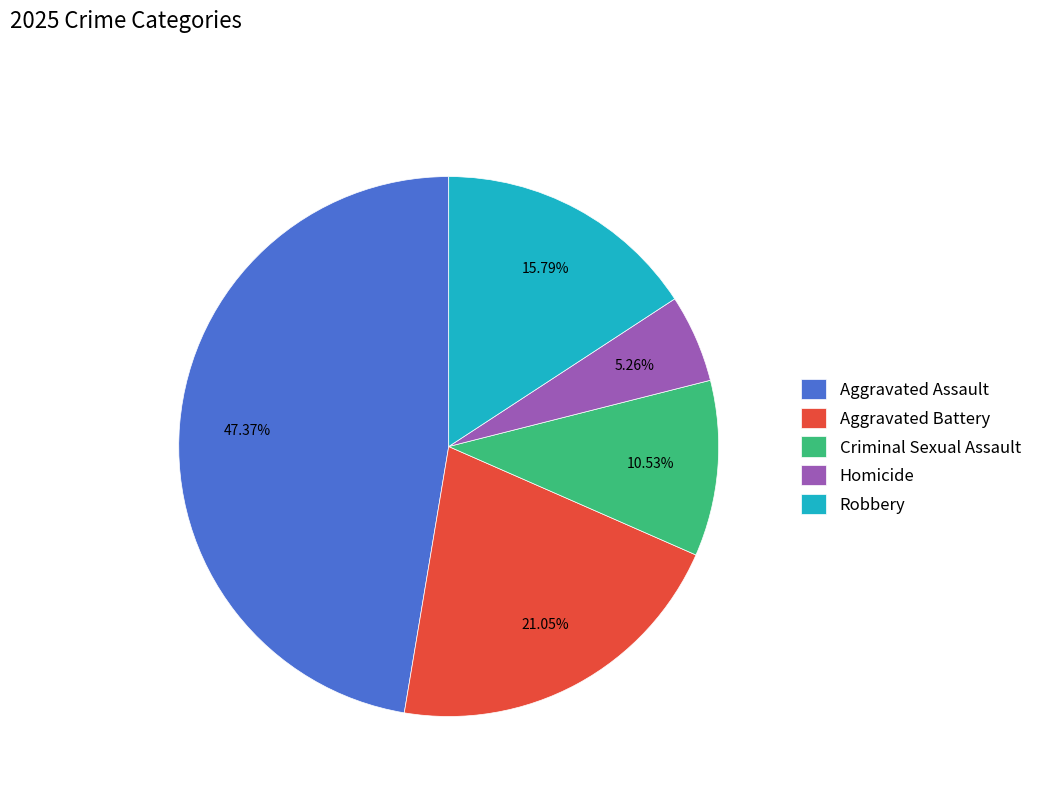

Is there any slice that represents more than half of the pie?

No